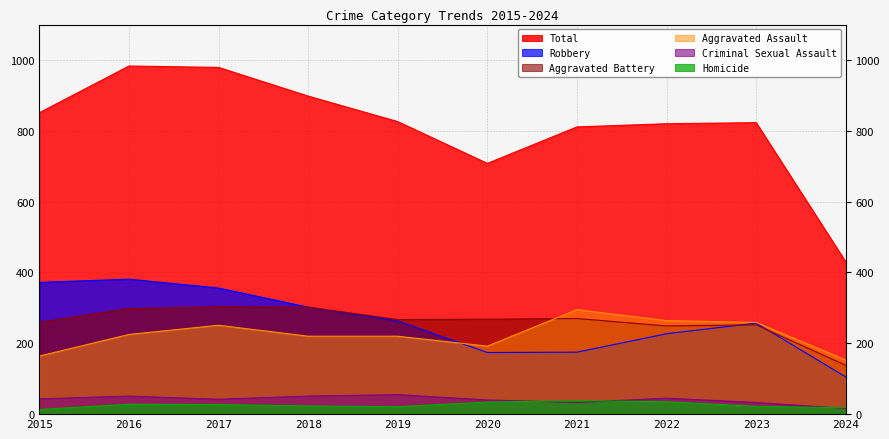

True or false: Total has a value of 513 at 2021.

False